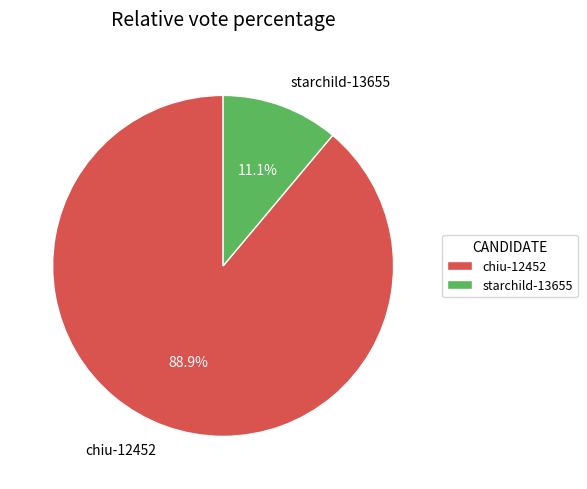

To the nearest percent, what percentage of the pie is starchild-13655?

11%